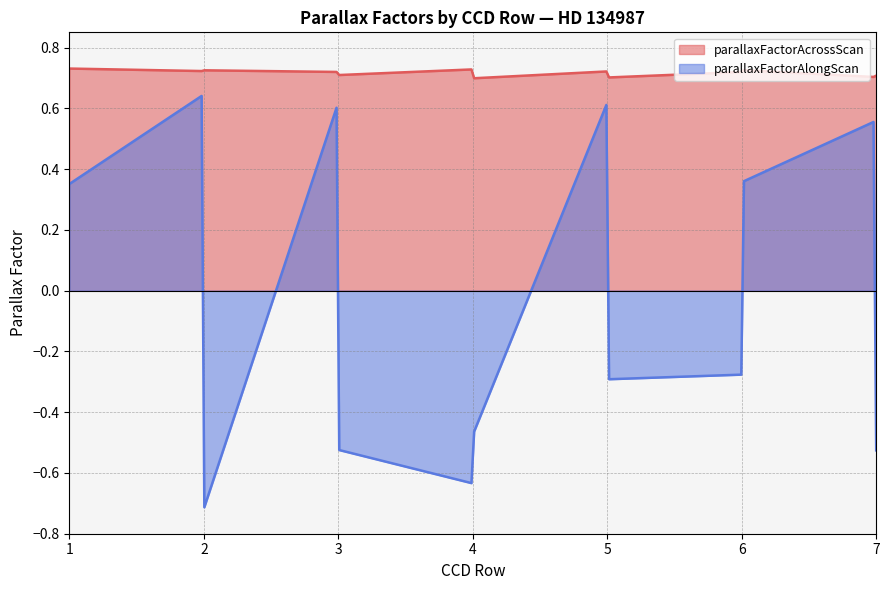

At which category is the sum across all series the highest?

2